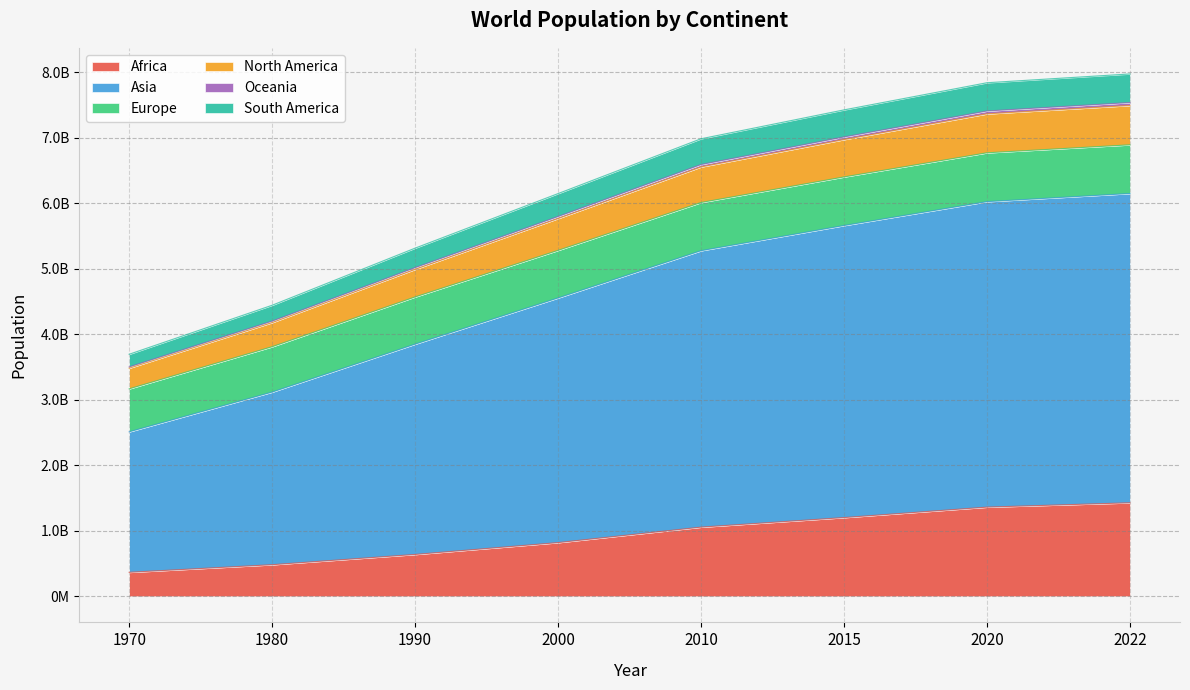

How many categories are shown in the chart?

8